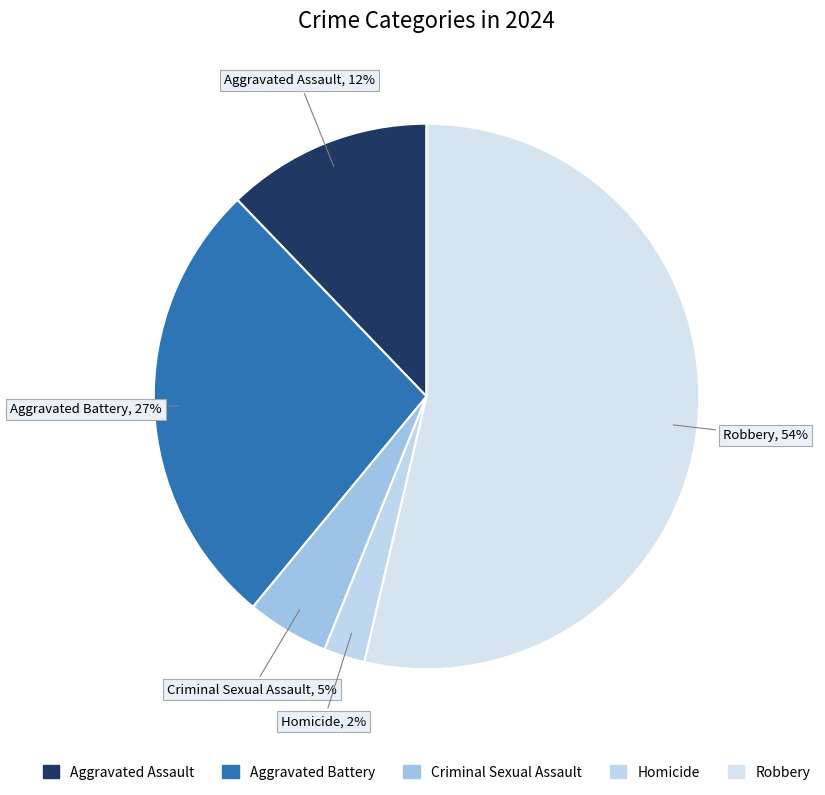

Which category has the biggest portion of the pie?

Robbery